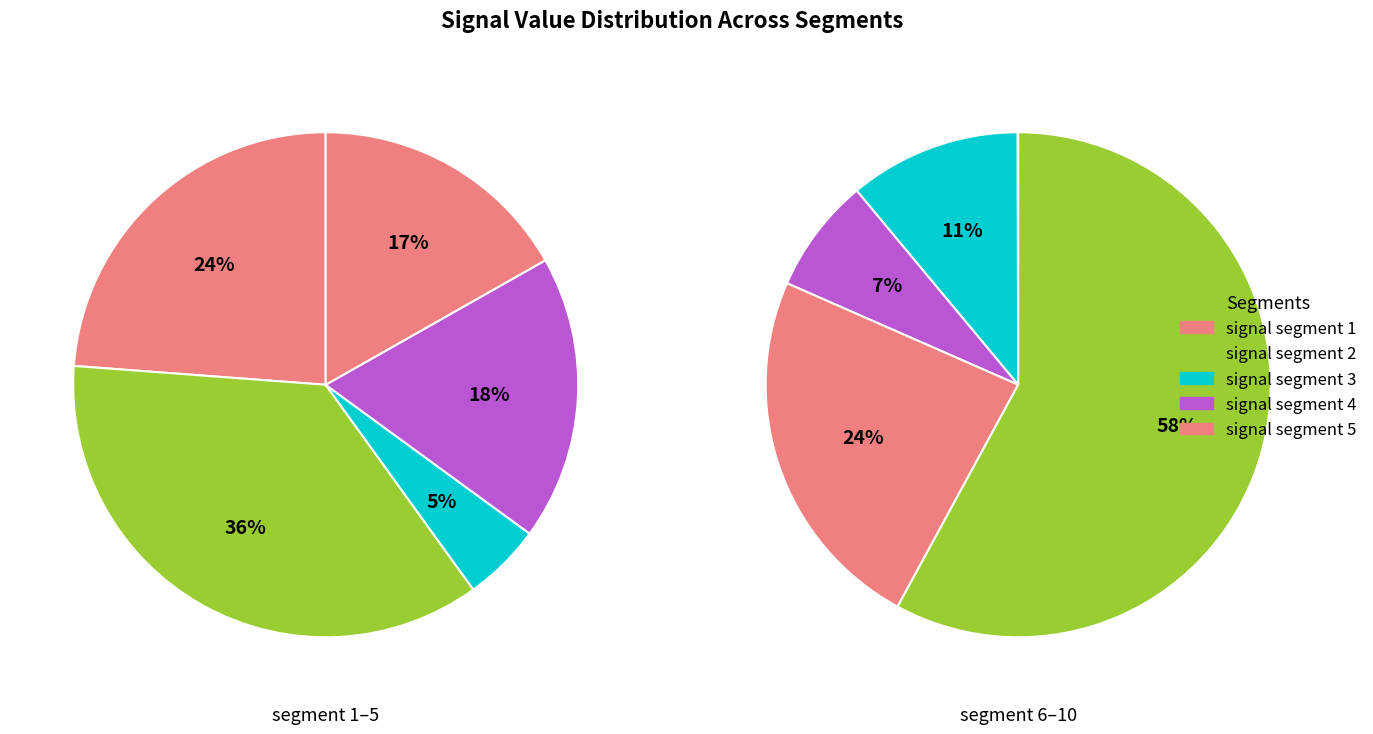

Is it true that signal segment 1 is 1% of the pie?

False